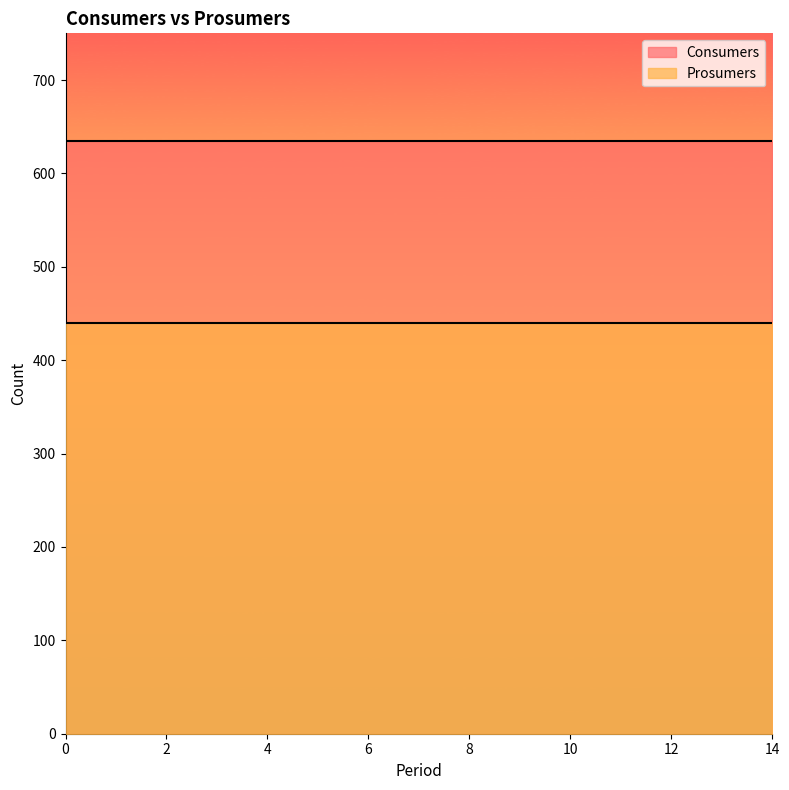

What is the value of the Consumers point at the 15th from the left?

635